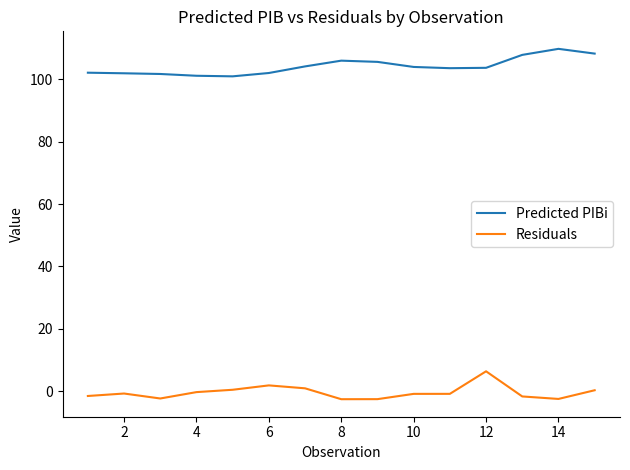

Rank the series by their maximum value, from highest to lowest.

Predicted PIBi, Residuals